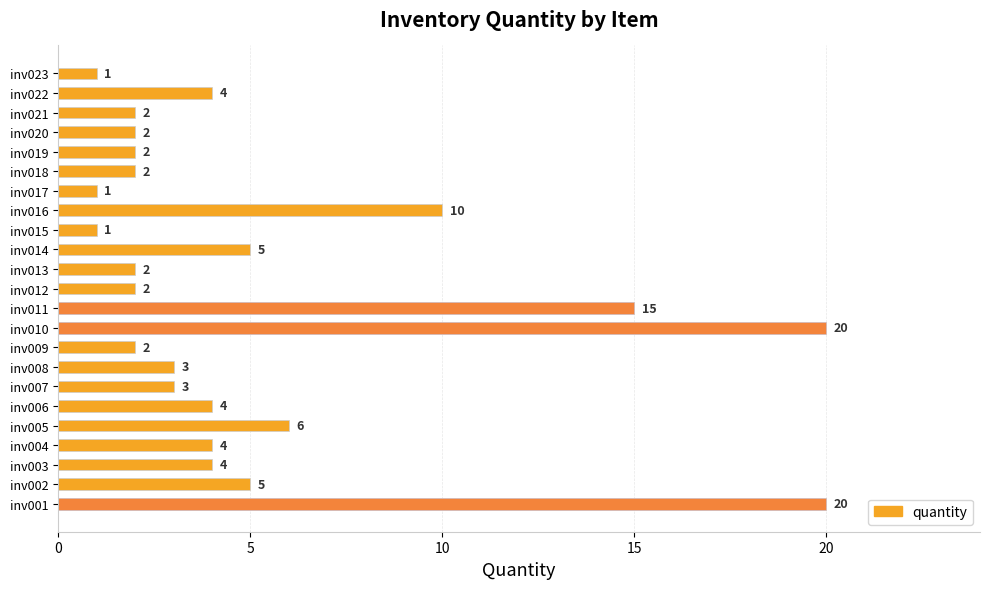

What is the value of the 12th bar from the left?

2